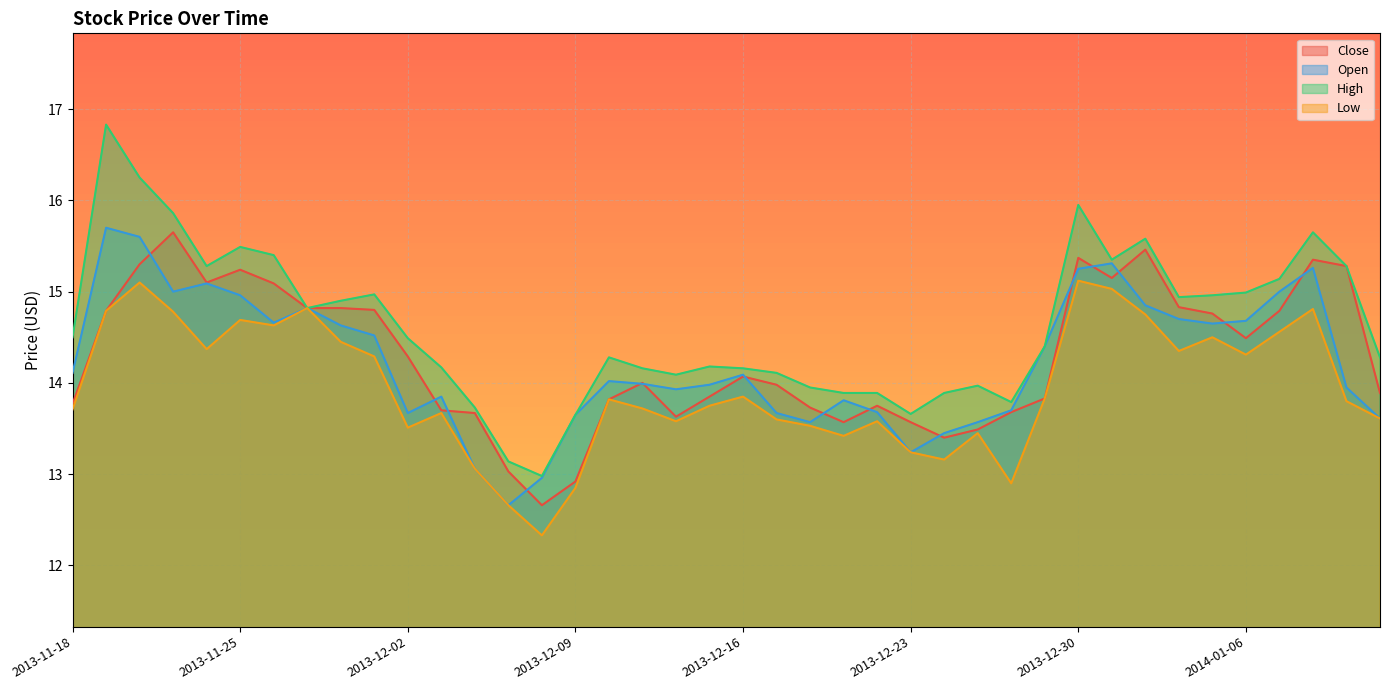

Where is Open nearest to the value 14?

2013-12-11